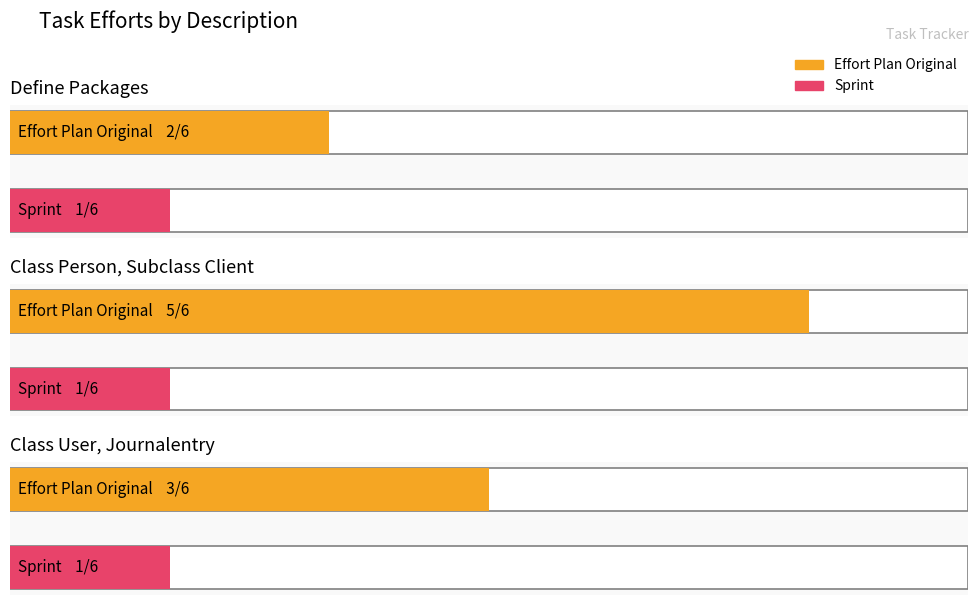

Rank the series by their maximum value, from highest to lowest.

Effort Plan Original, Sprint